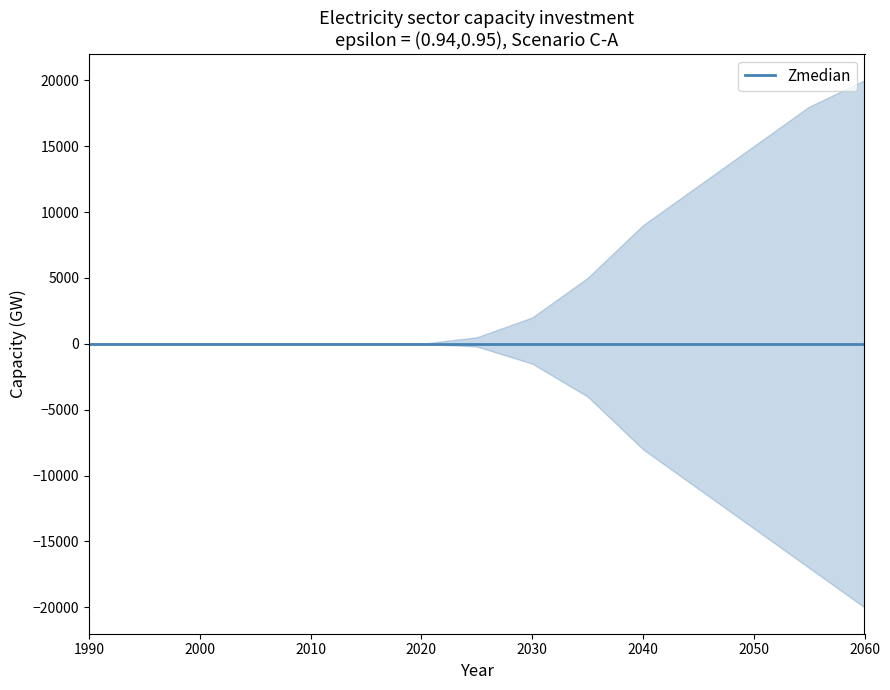

True or false: Zmedian and lower cross at least once.

False